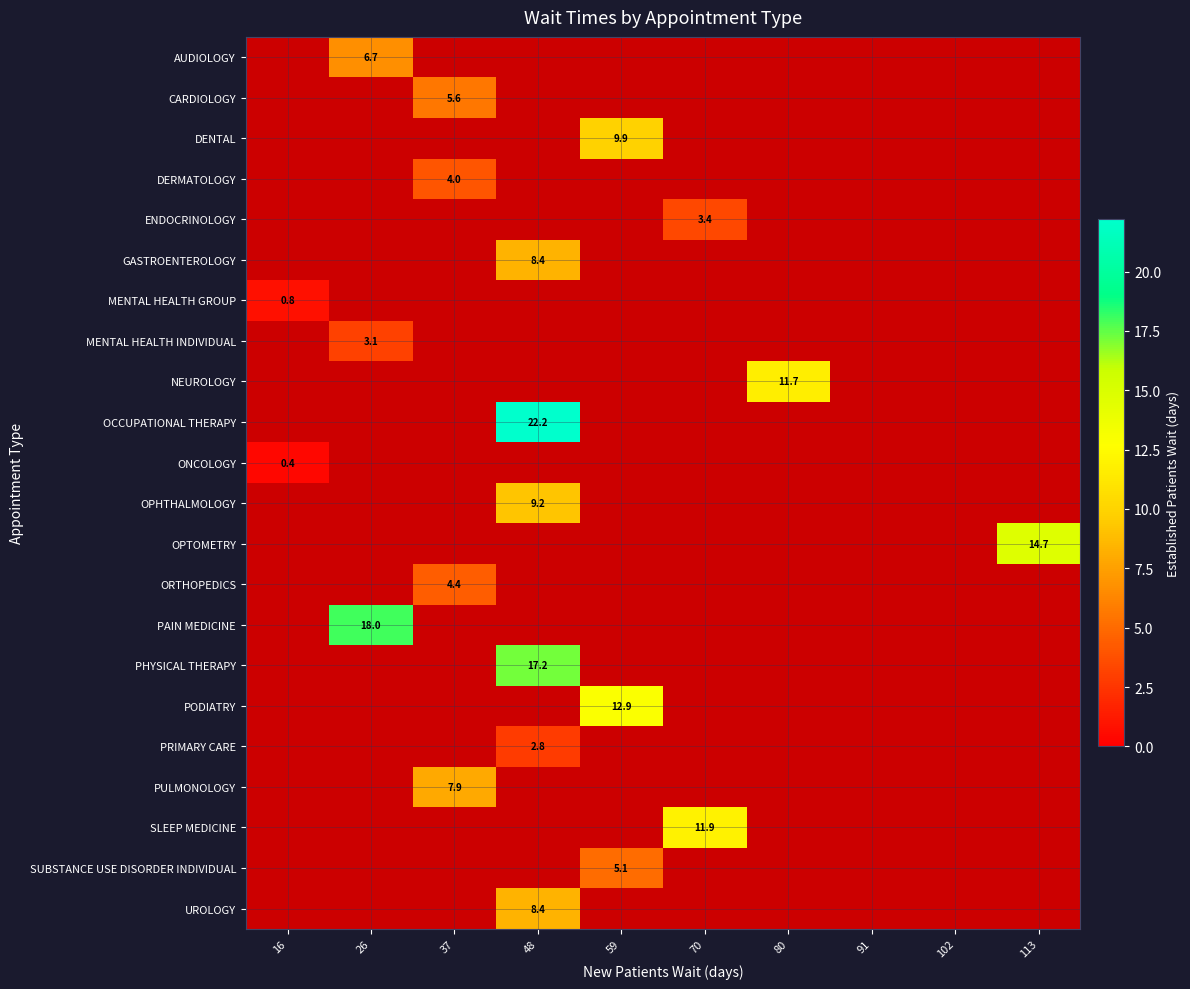

True or false: GASTROENTEROLOGY has a value of 8.4 at 48.

True